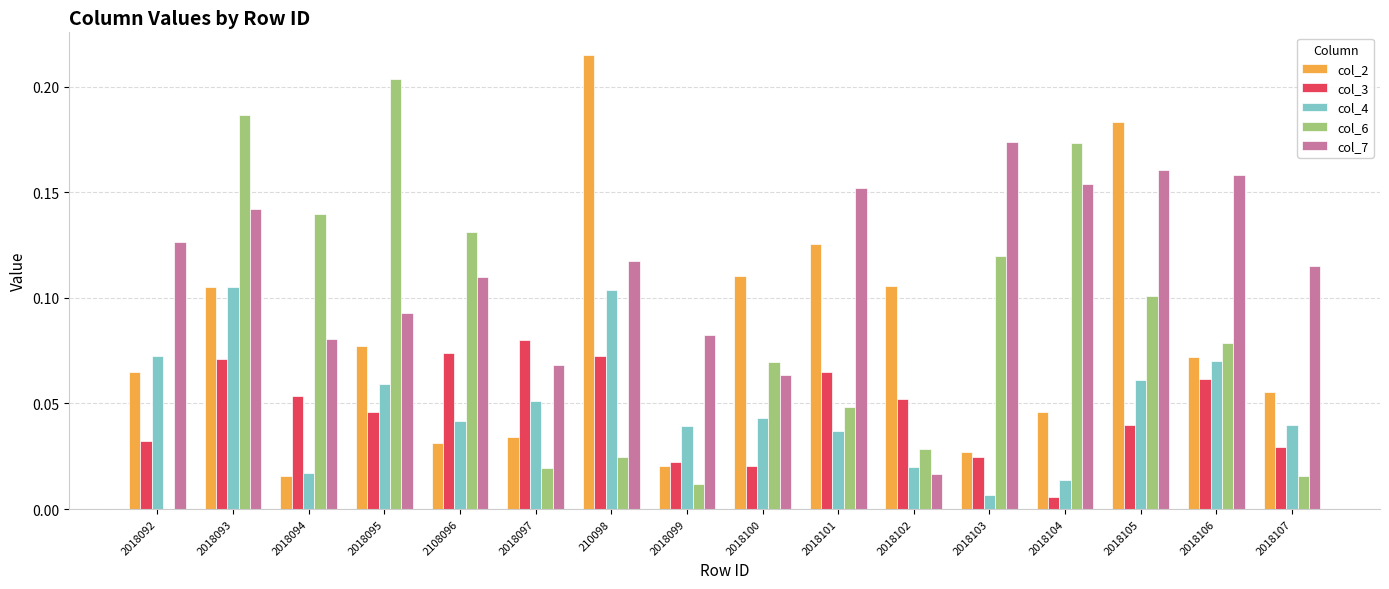

Which series changed the most between 2018102 and 2018104?

col_6